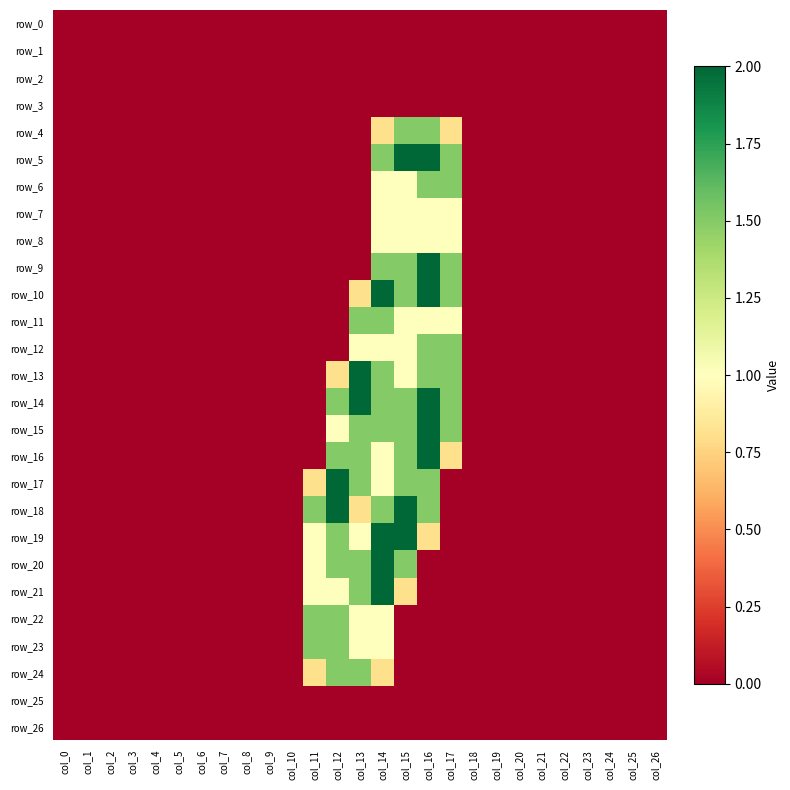

Which series has the widest spread of values?

row_5